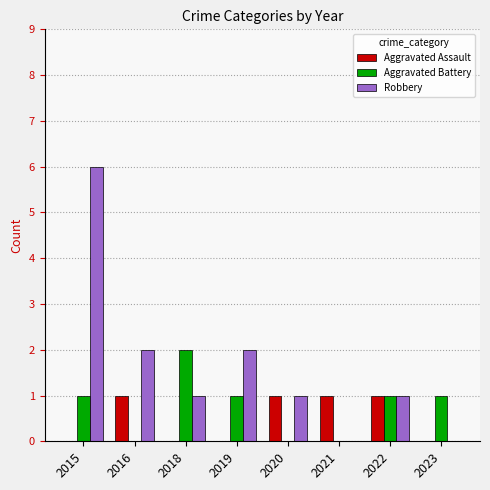

Does the chart contain stacked bars?

No